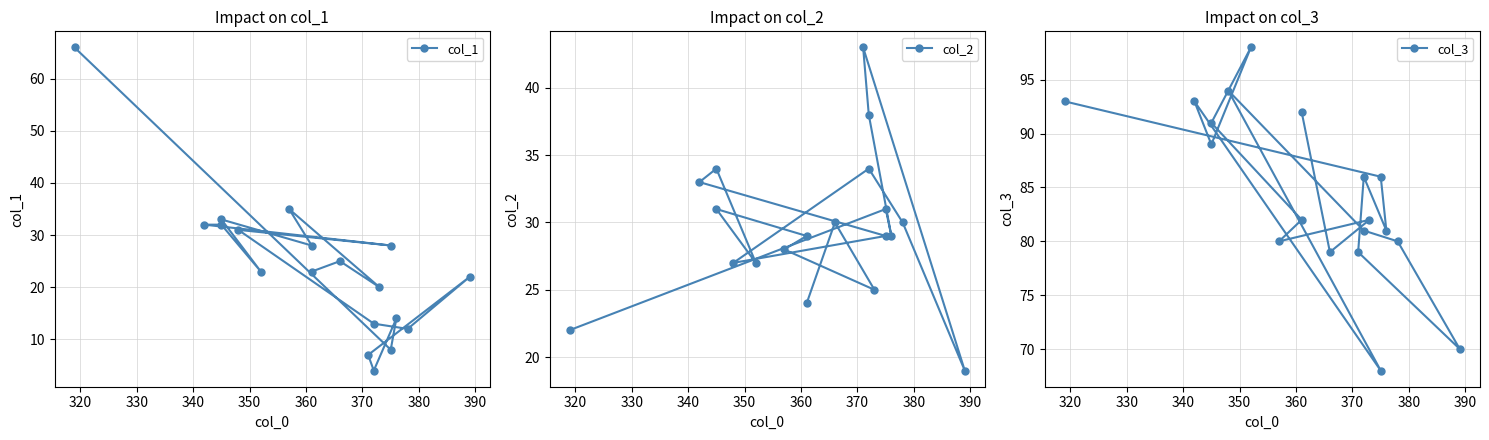

At how many categories does at least one series exceed 86?

7